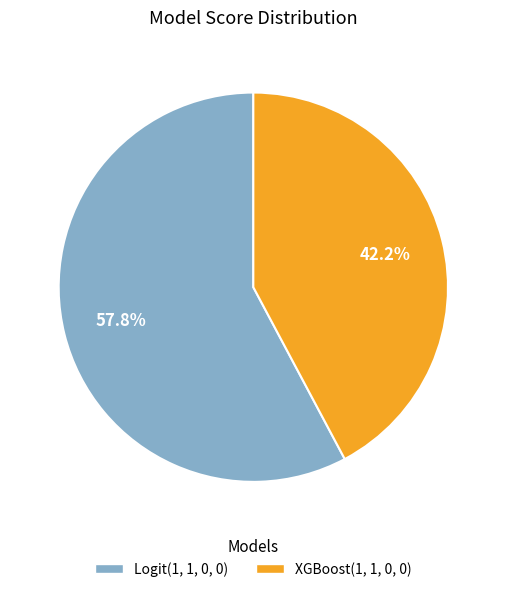

To the nearest percent, what is the average slice percentage?

50%